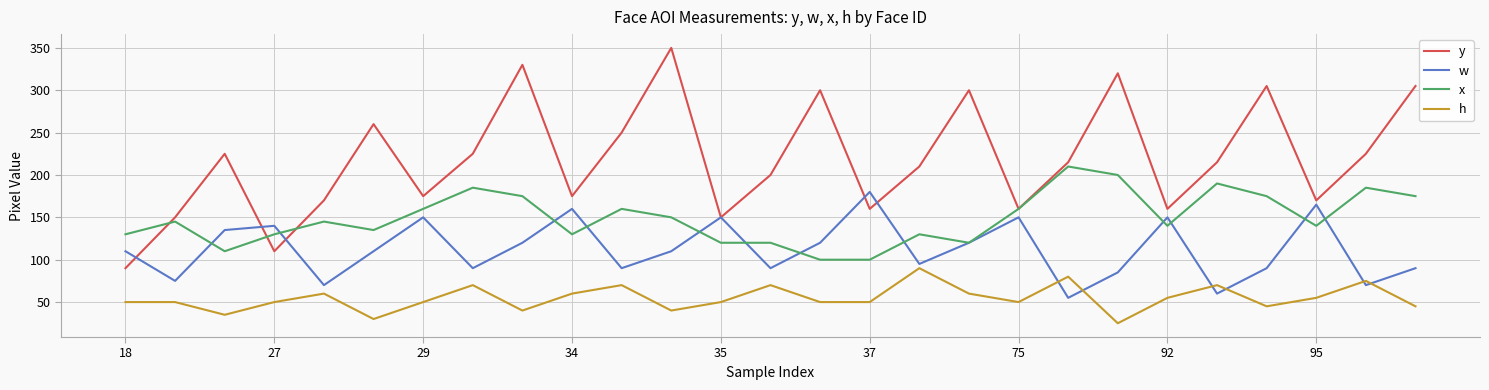

True or false: y and h cross at least once.

False